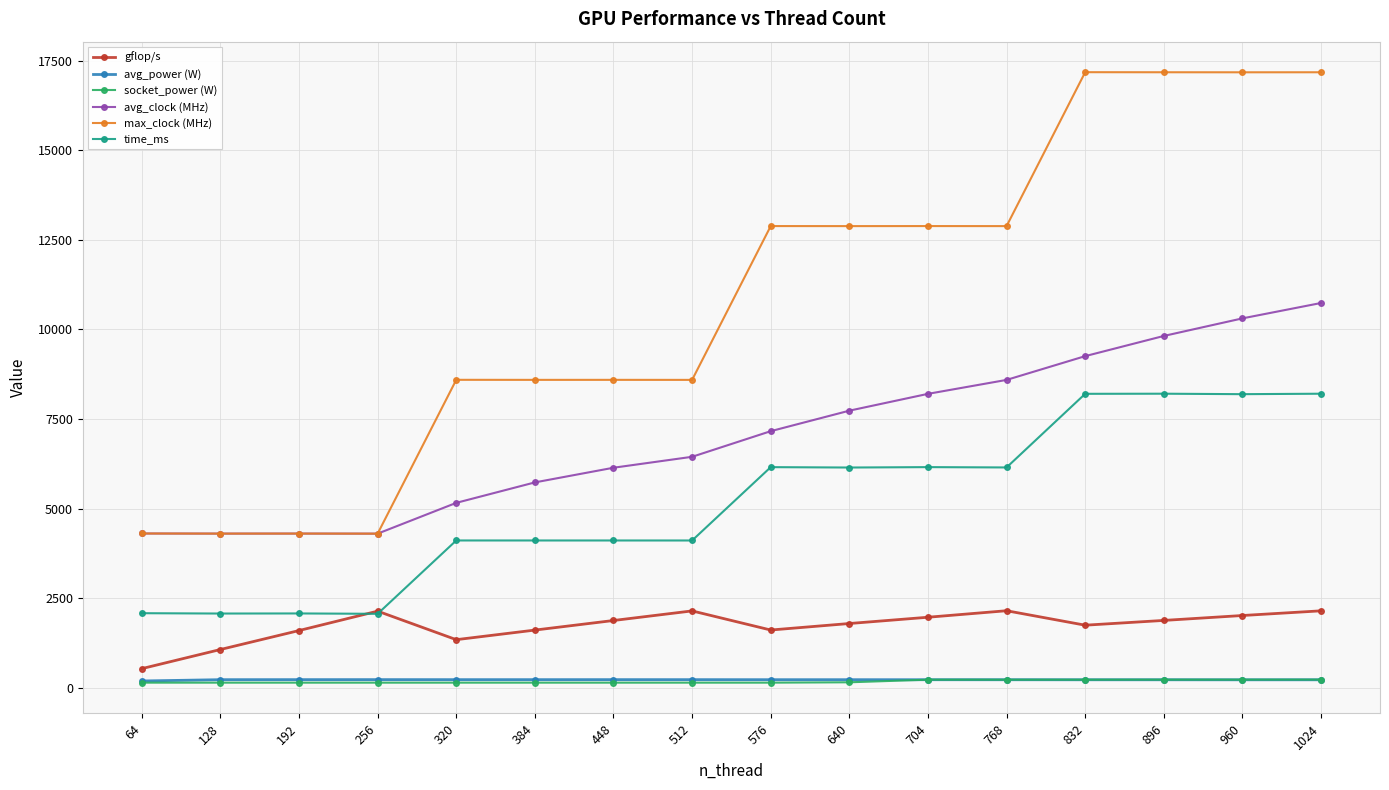

The socket_power (W) series shows 222.0 at 960. True or false?

True